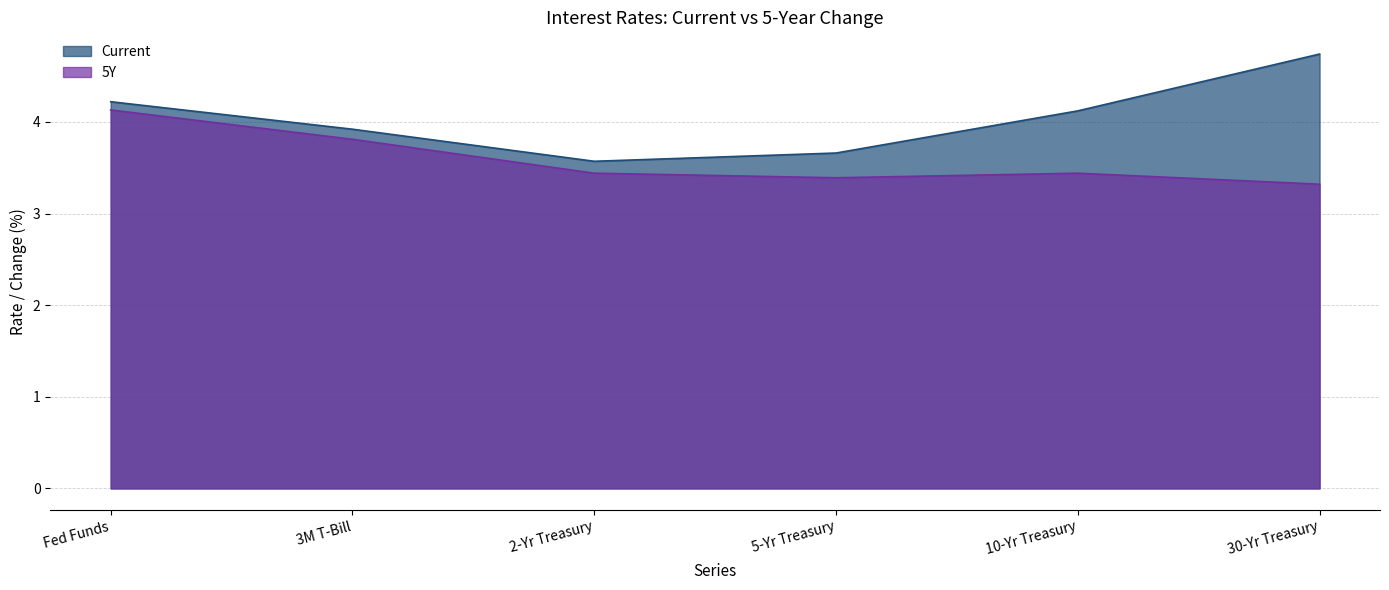

At which label does Current first exceed 4?

Fed Funds